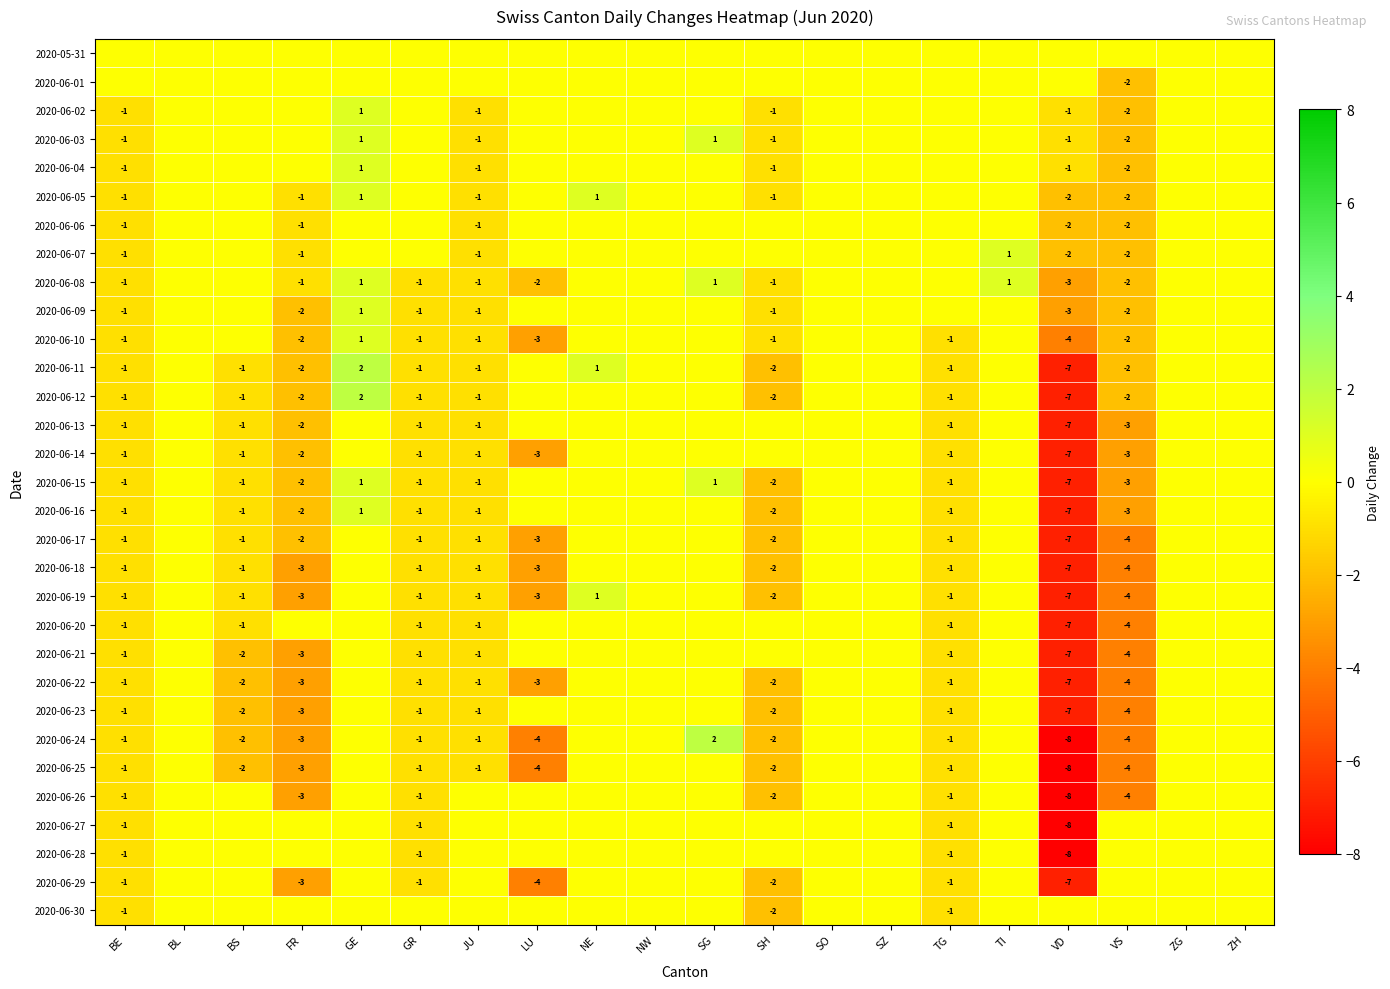

The 2020-06-26 series shows -1 at TG. True or false?

True